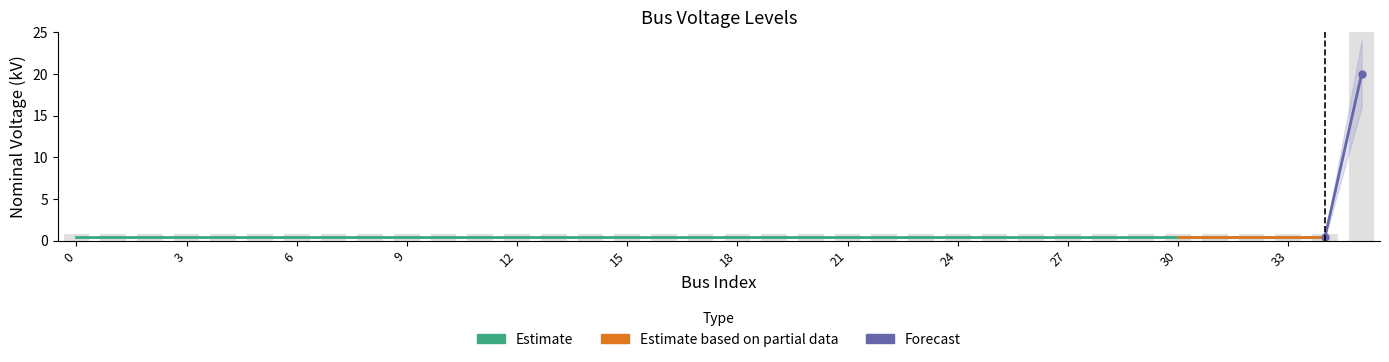

The value at 9 is 1.3. True or false?

False